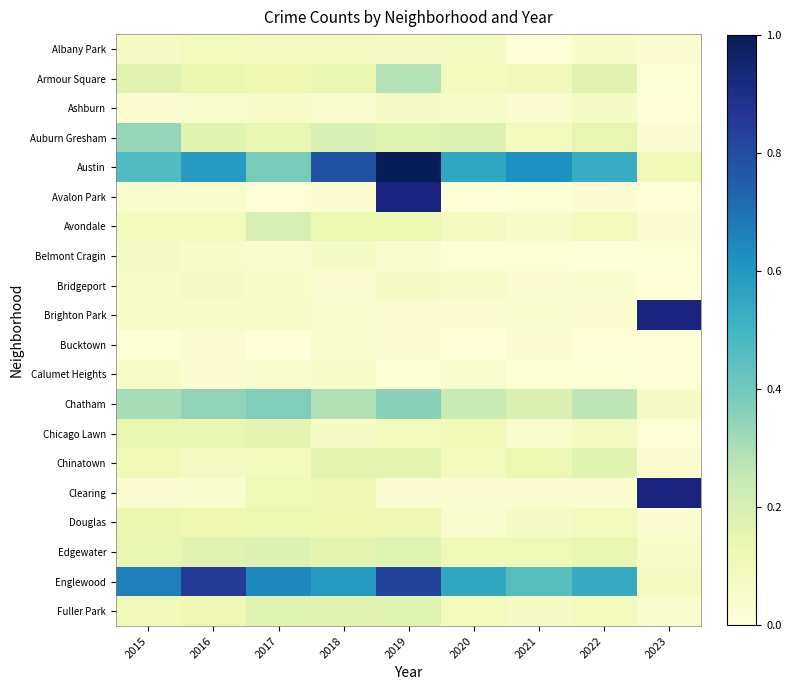

List the labels in order of Belmont Cragin value, smallest first.

2022, 2020, 2021, 2023, 2017, 2019, 2016, 2015, 2018